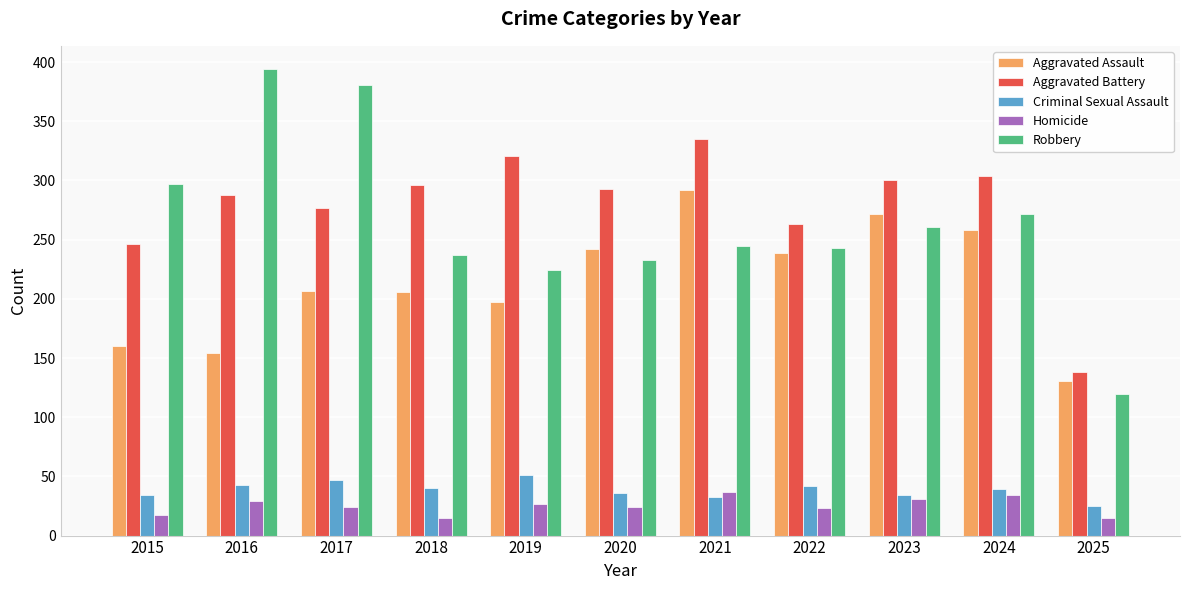

Count the number of data series in this chart.

5